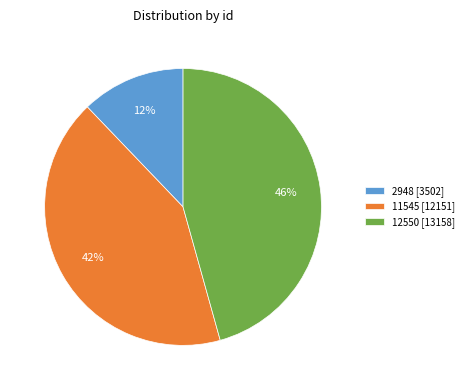

Which category has the smallest portion of the pie?

2948